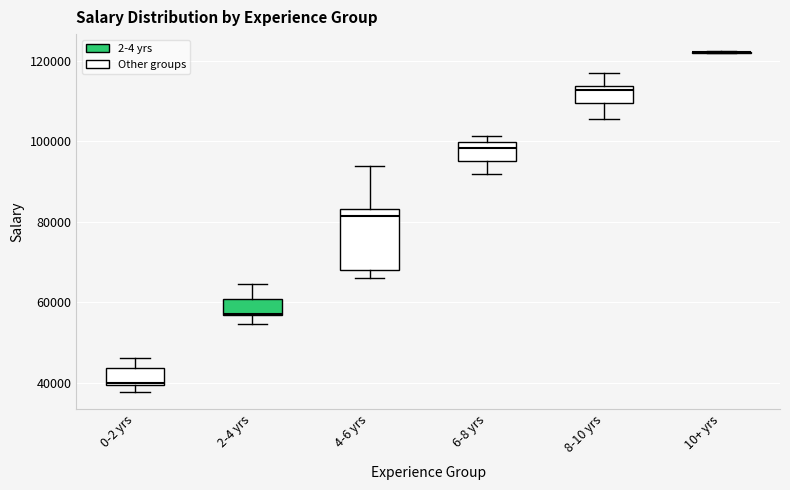

Reading left to right, read every box against the y-axis: the position of its median line, the range the box covers, and the ends of its whiskers. The values are not printed on the chart, so give them approximately, as read against the axis.

0-2 yrs: median 40000, box 40000 to 44000, whiskers 38000 to 46000
2-4 yrs: median 58000, box 56000 to 60000, whiskers 54000 to 64000
4-6 yrs: median 82000, box 68000 to 84000, whiskers 66000 to 94000
6-8 yrs: median 98000, box 96000 to 100000, whiskers 92000 to 102000
8-10 yrs: median 112000, box 110000 to 114000, whiskers 106000 to 116000
10+ yrs: box collapsed to a line at 122000, whiskers 122000 to 122000